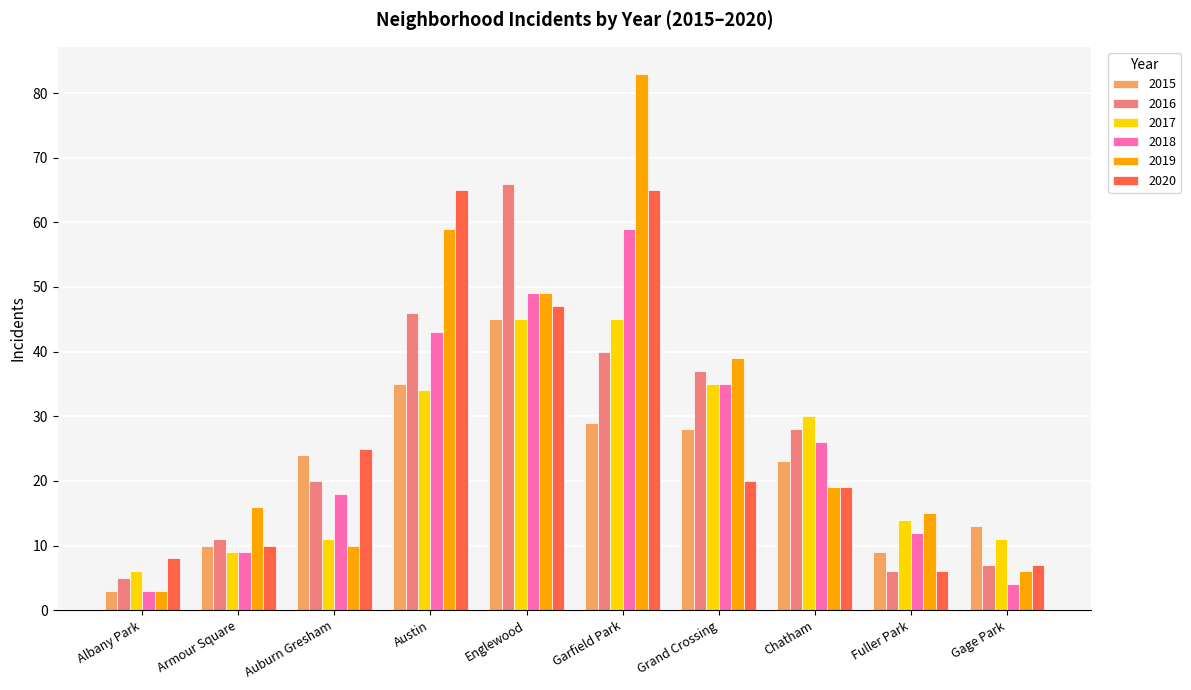

At which label does 2016 reach its peak?

Englewood